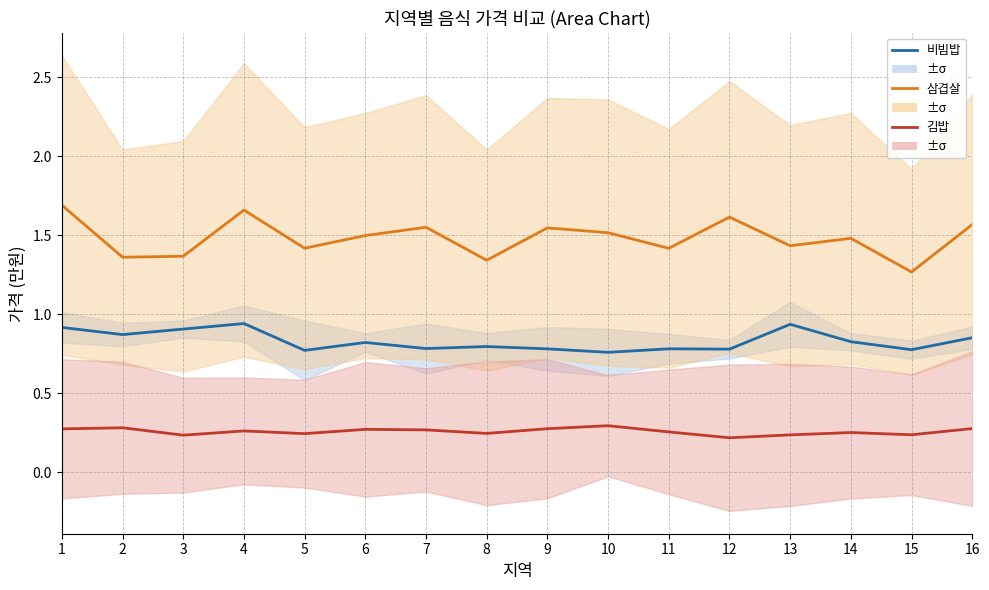

How many lines are shown in the chart?

3